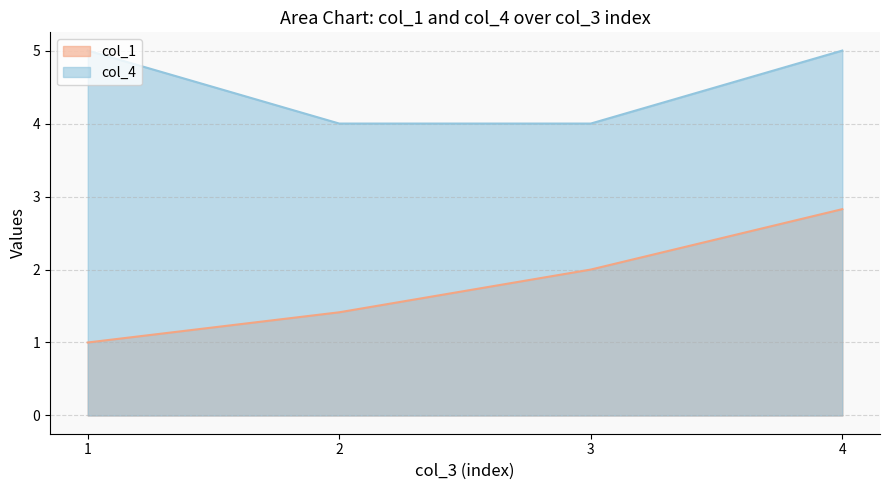

What is the lowest value of the col_4 series?

4.0